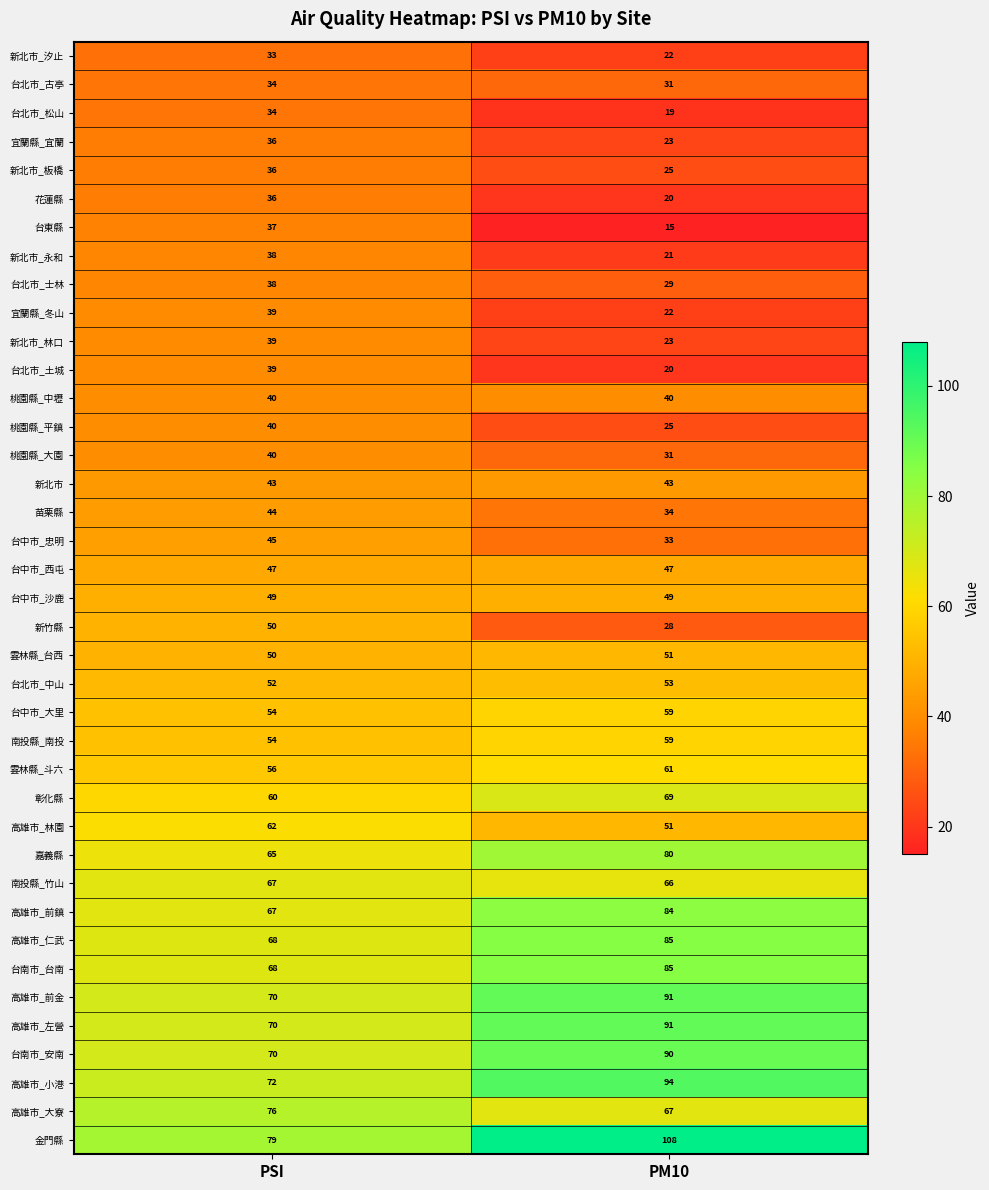

Between PSI and PM10, which series saw the biggest shift?

金門縣